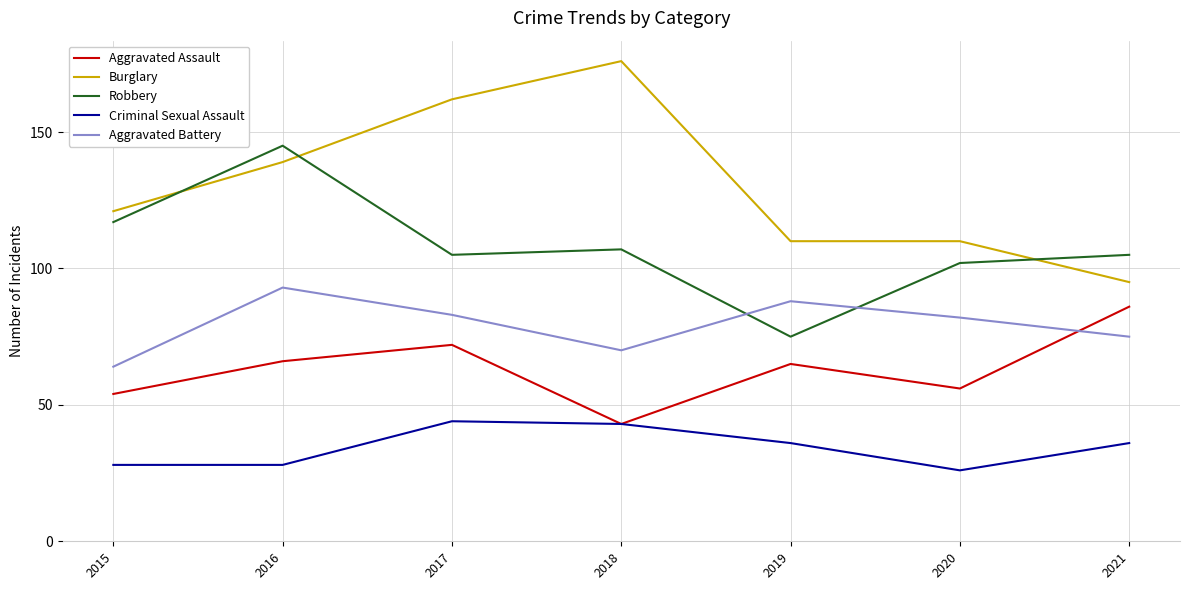

What value does the Robbery series have at 2021?

105